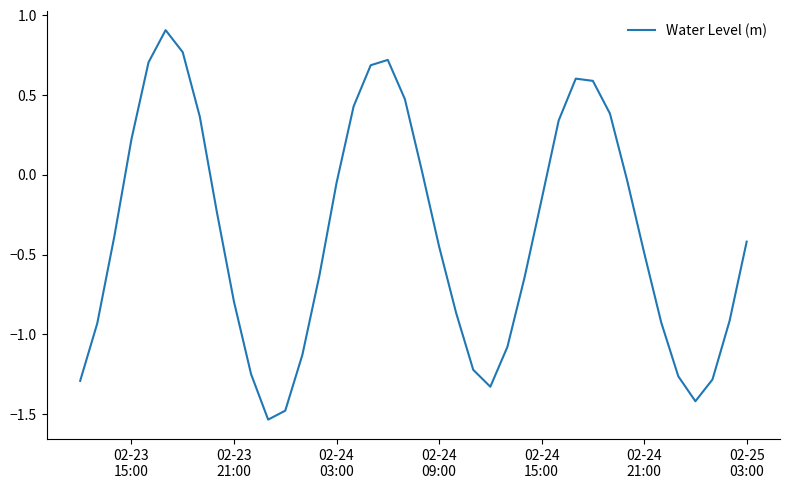

What is the maximum value shown in the chart?

0.9